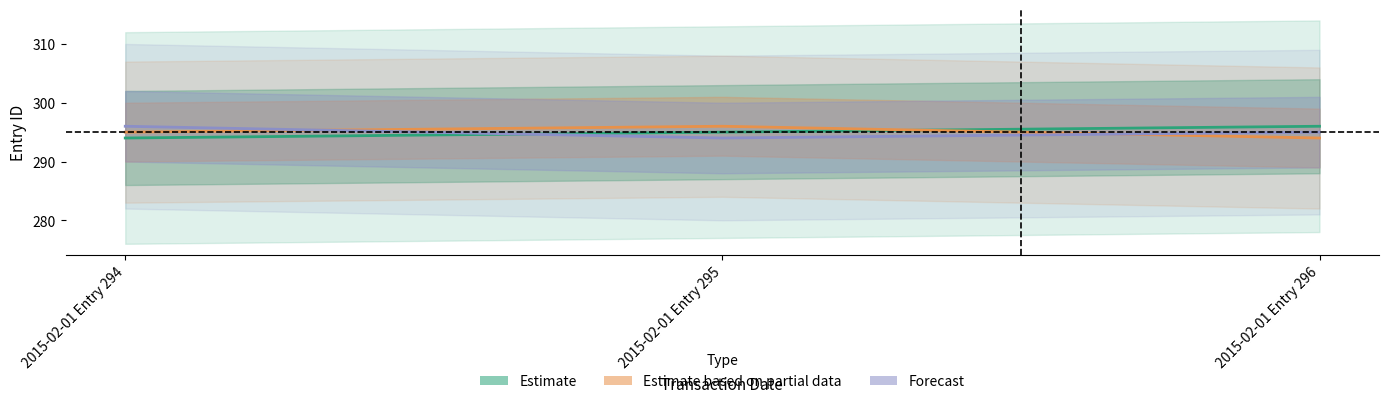

At how many categories does at least one series exceed 294?

3